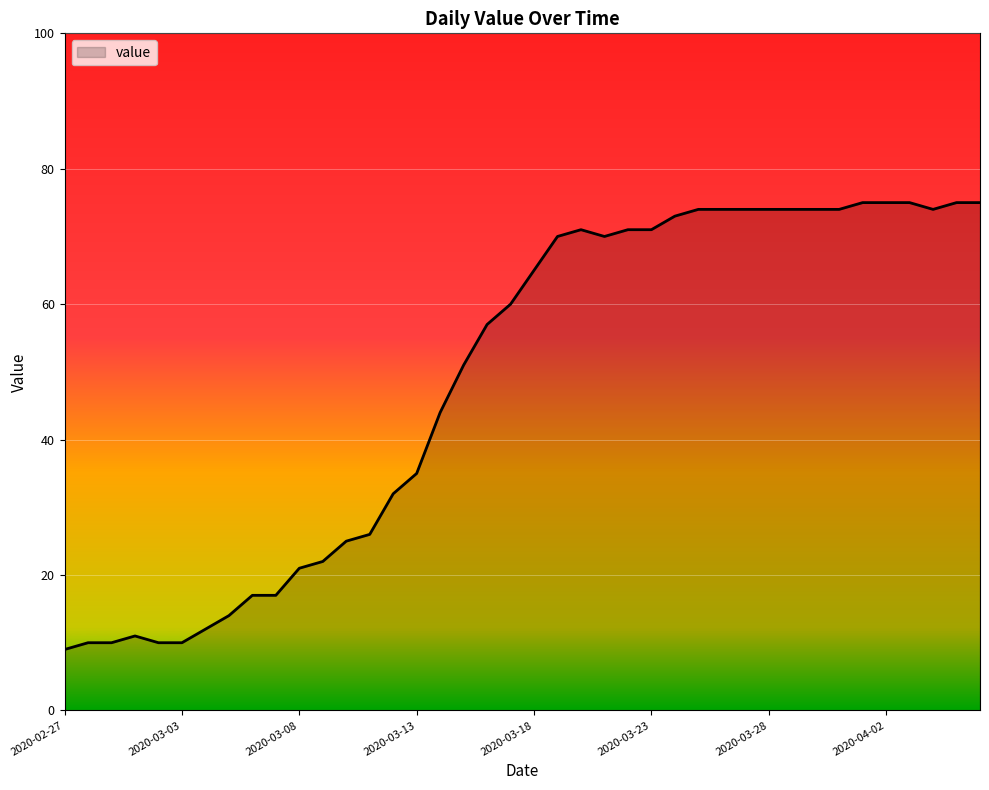

What is the difference between the maximum and minimum values?

66